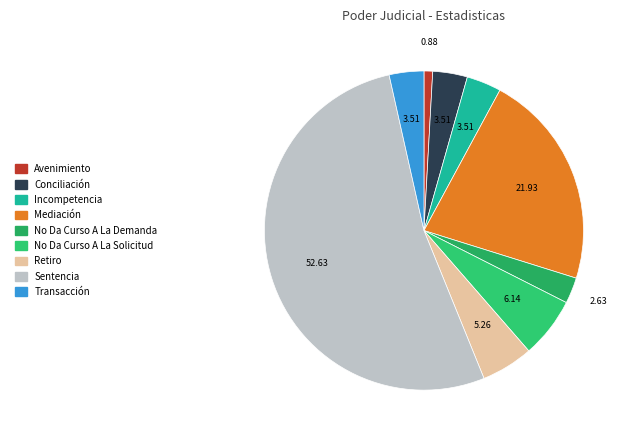

Does Sentencia represent more than half of the total?

Yes